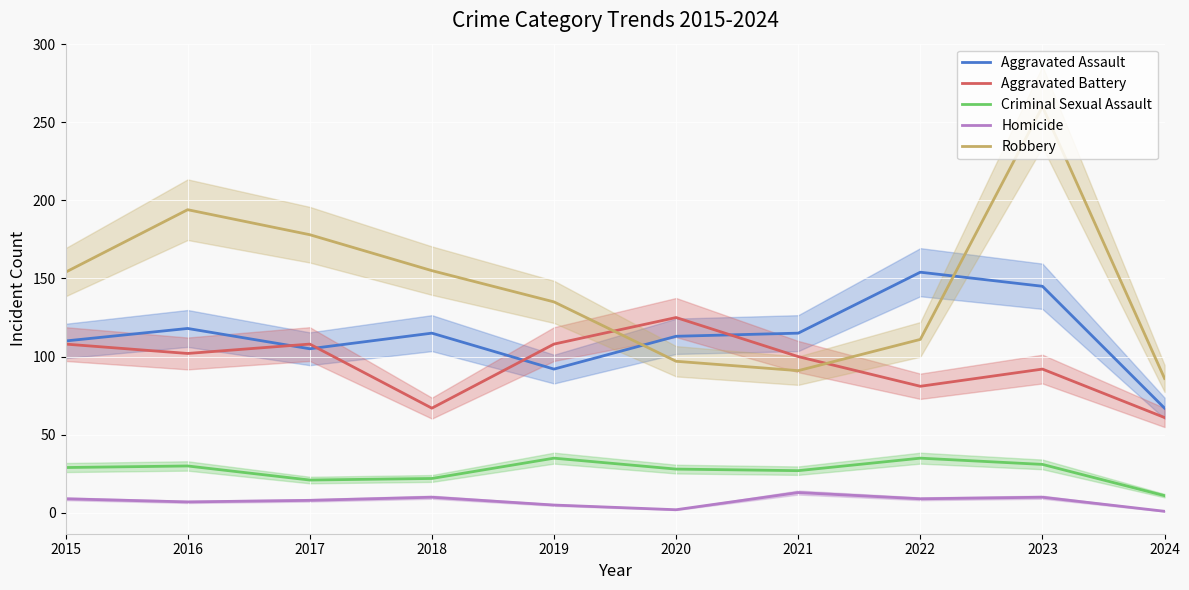

Reading left to right, extract all data points from this chart.

Aggravated Assault: 110	118	105	115	92	113	115	154	145	67
Aggravated Battery: 108	102	108	67	108	125	100	81	92	61
Criminal Sexual Assault: 29	30	21	22	35	28	27	35	31	11
Homicide: 9	7	8	10	5	2	13	9	10	1
Robbery: 154	194	178	155	135	97	91	111	260	86